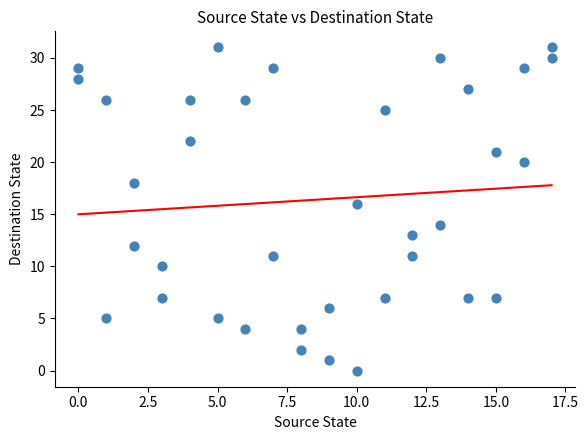

What is the range of Y values (max minus min)?

31